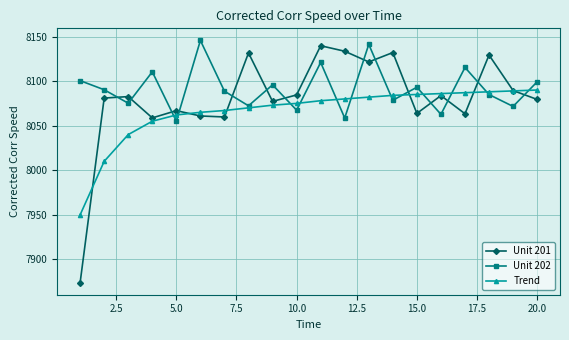

What is the maximum value shown in the chart?

8145.6